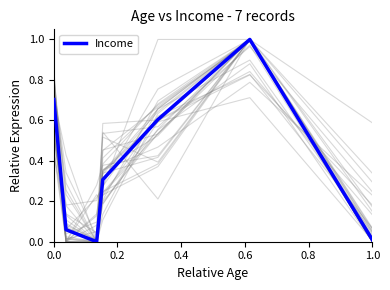

What is the maximum value for Income?

1.0